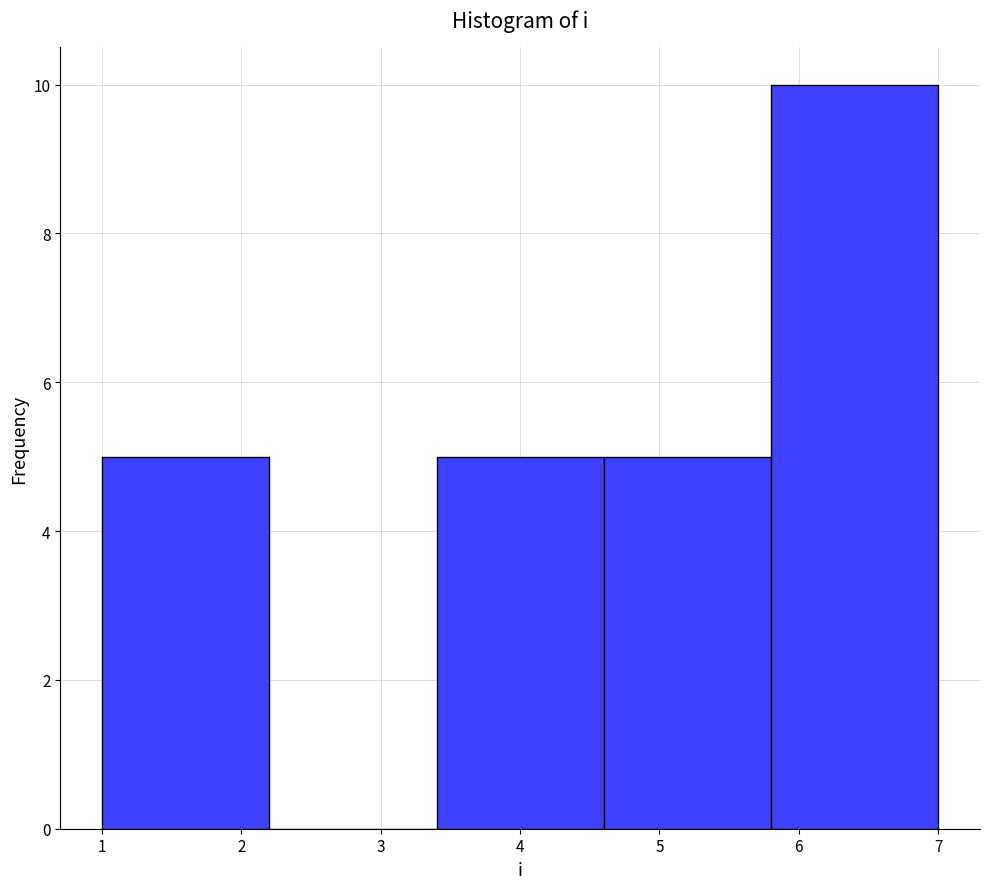

Reading left to right, transcribe this chart: for each bar, give the range it covers on the x-axis and its height. The values are not printed on the chart, so give them approximately, as read against the axis.

1.0 to 2.2: 5
2.2 to 3.4: 0
3.4 to 4.6: 5
4.6 to 5.8: 5
5.8 to 7.0: 10